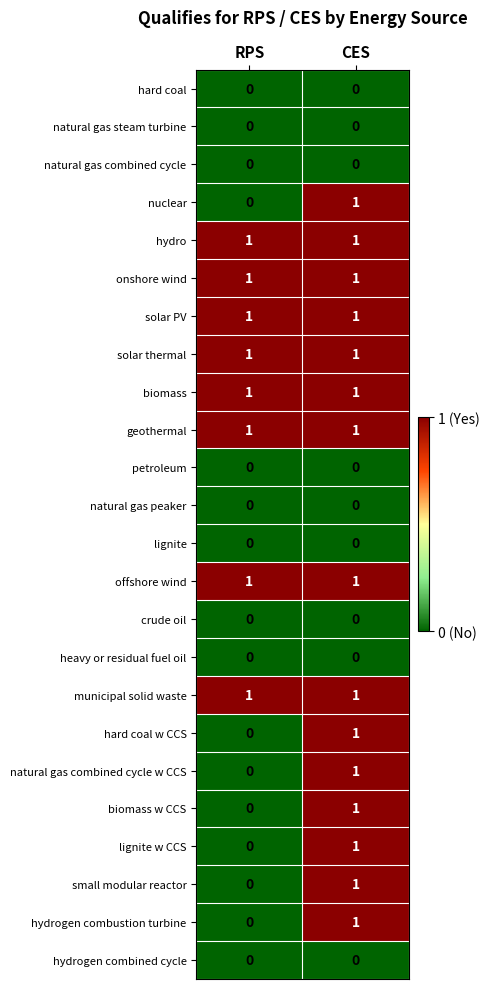

What is the spread (max minus min) of values at RPS?

1